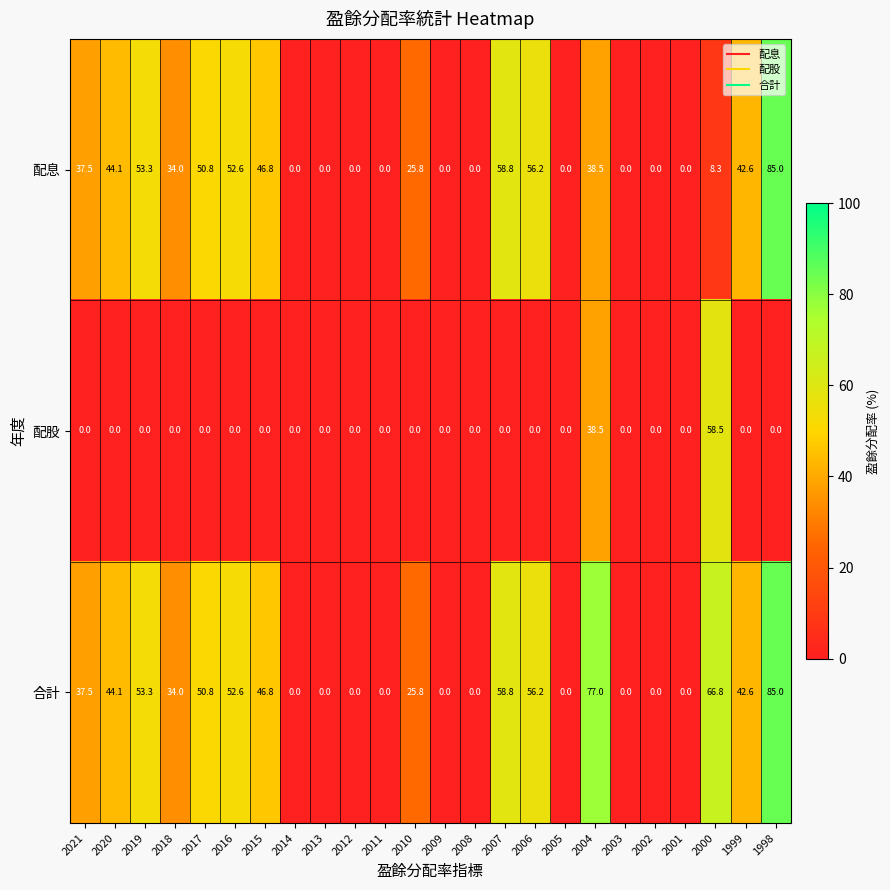

At which label does 配股 reach its peak?

2000